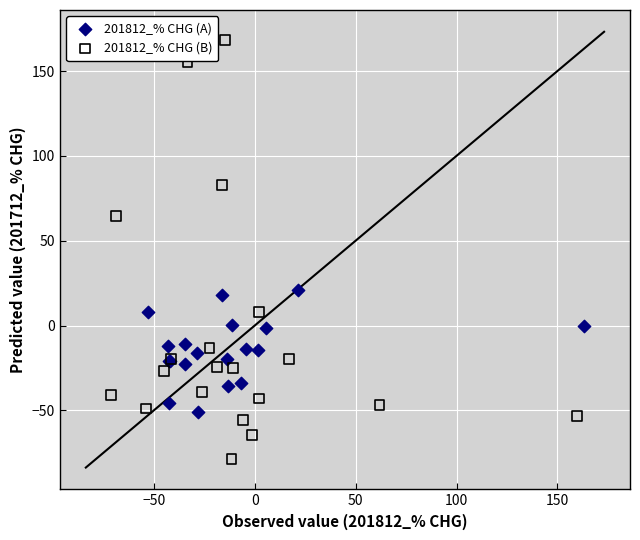

Which series has the widest spread of Y values?

201812_% CHG (B)